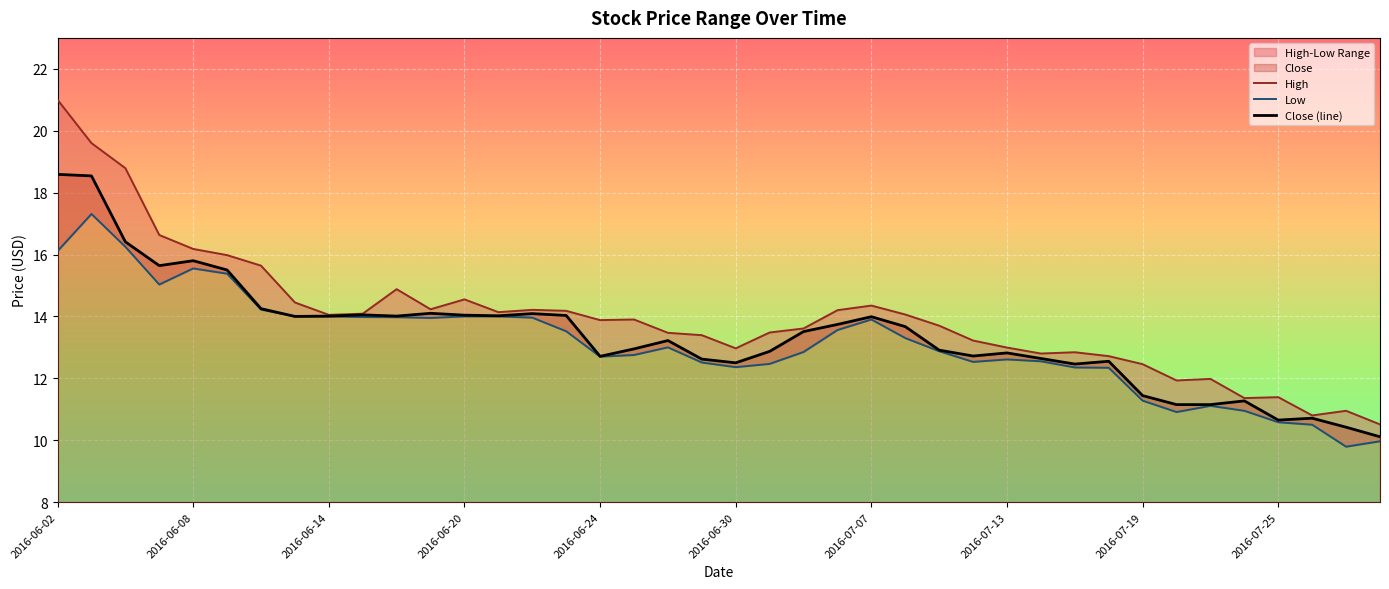

What value does the Close (line) series have at 33?

11.2